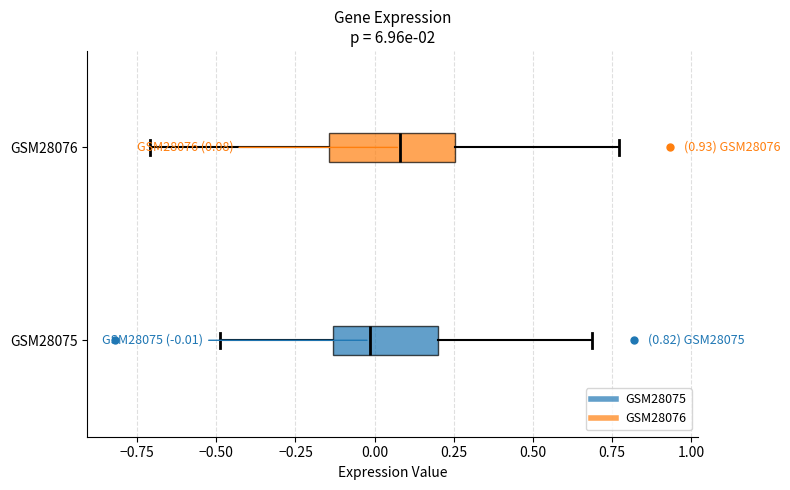

Comparing the boxes themselves (not the whiskers), which one is the widest?

GSM28076